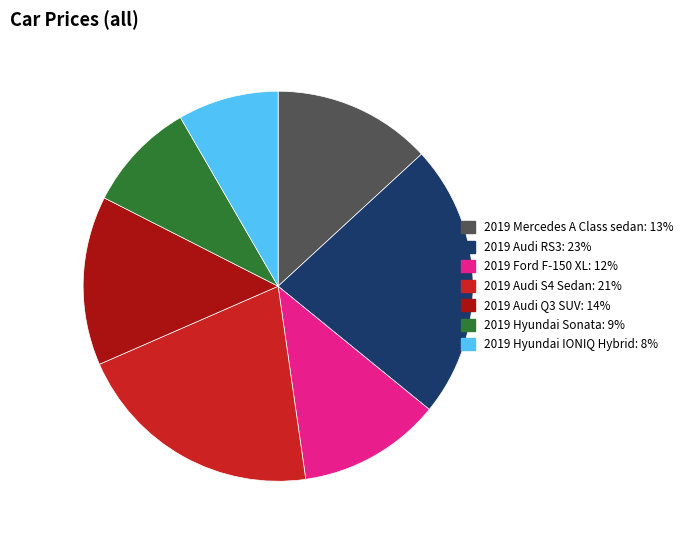

Which has a higher value, 2019 Audi S4 Sedan or 2019 Hyundai IONIQ Hybrid?

2019 Audi S4 Sedan